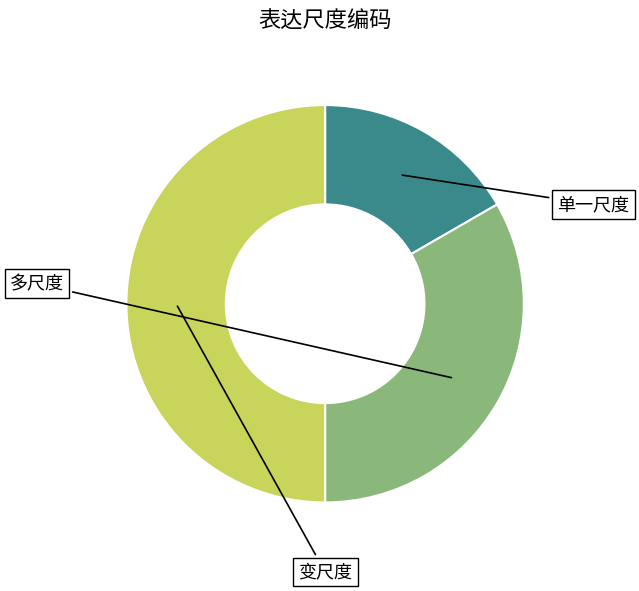

How many slices are in this pie chart?

3